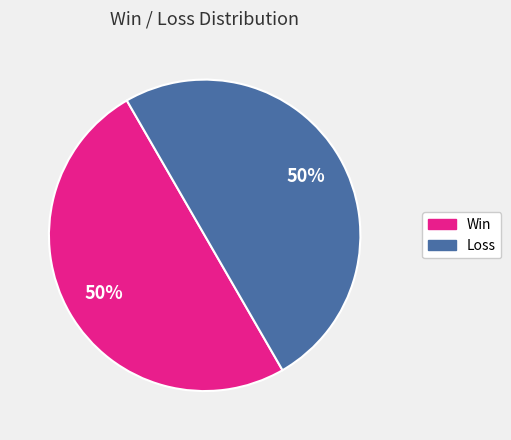

To the nearest percent, what is the average slice percentage?

50%